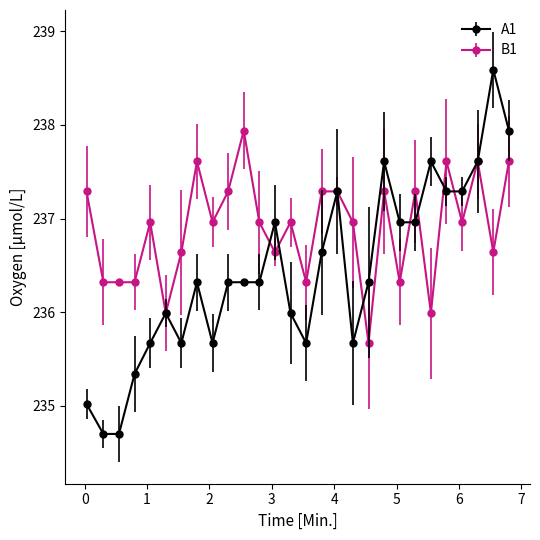

Which series has the largest range (max minus min)?

A1